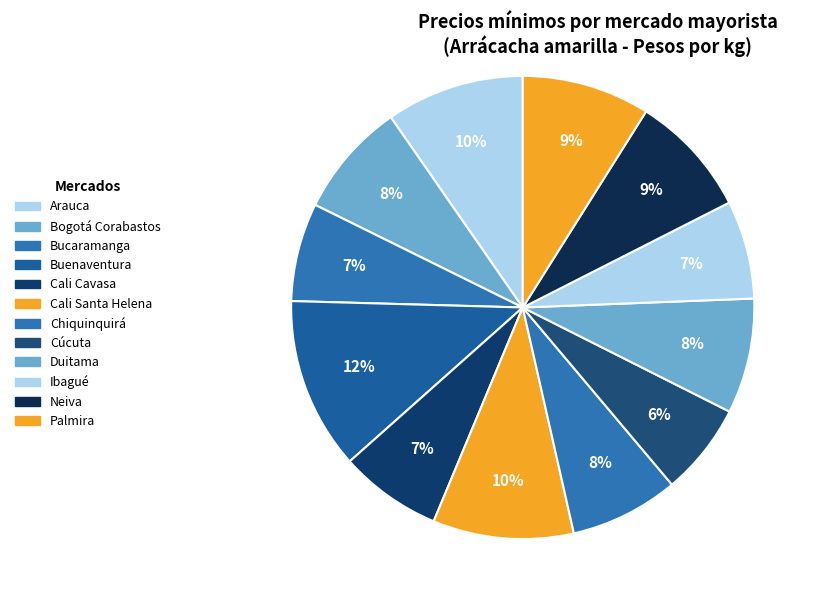

Which category has the biggest portion of the pie?

Buenaventura